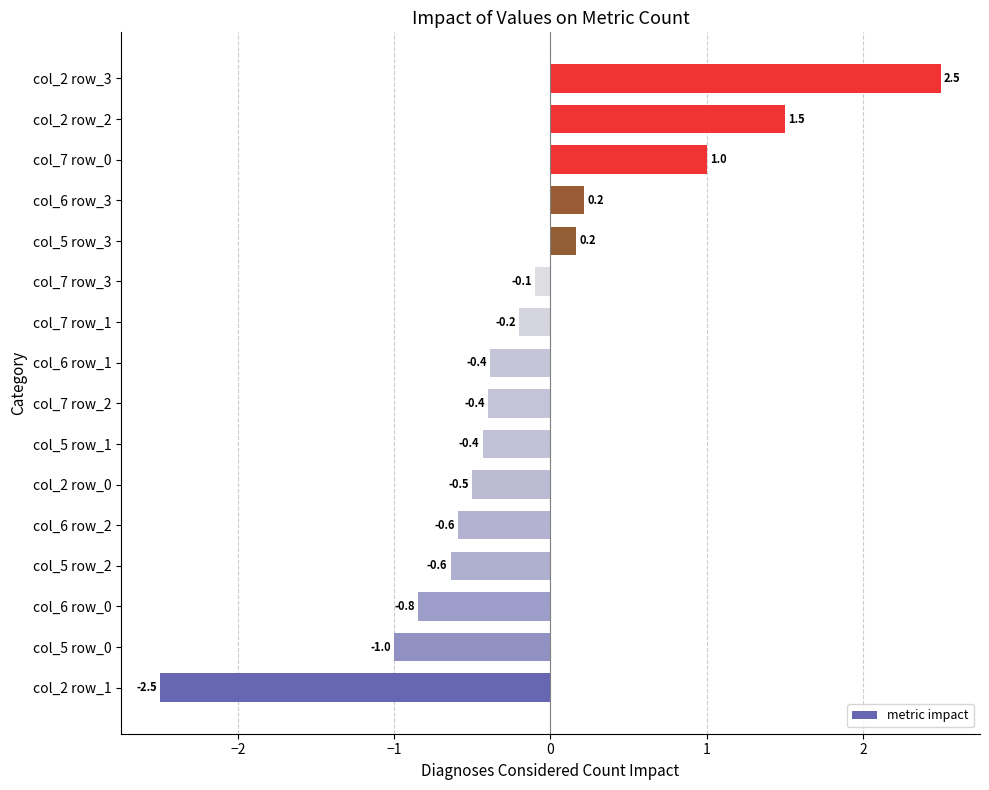

What is the average value?

-0.1